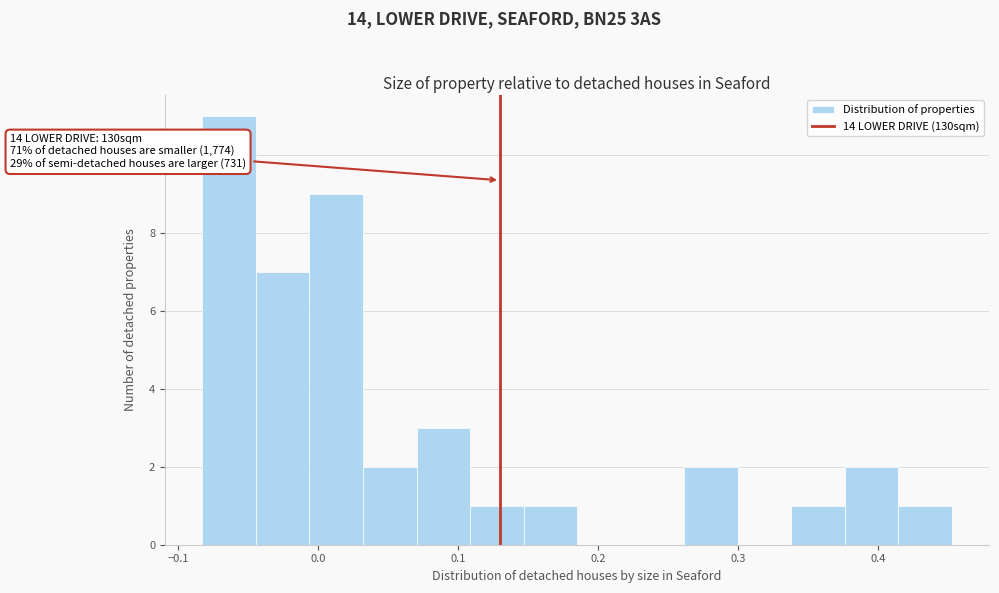

Around what value on the x-axis is the tallest bar? Give the approximate position of its centre, as read against the axis.

-0.06